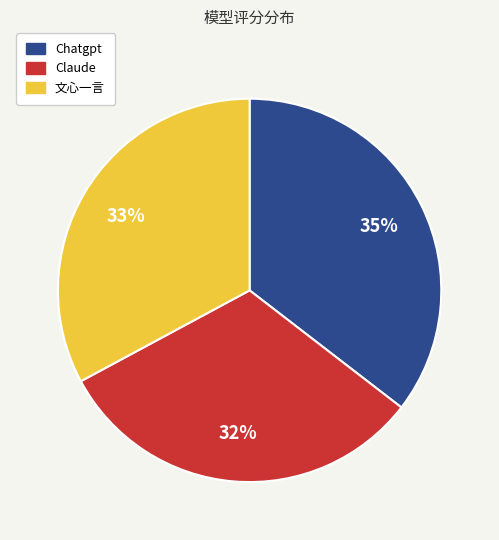

Which category has the smallest portion of the pie?

Claude